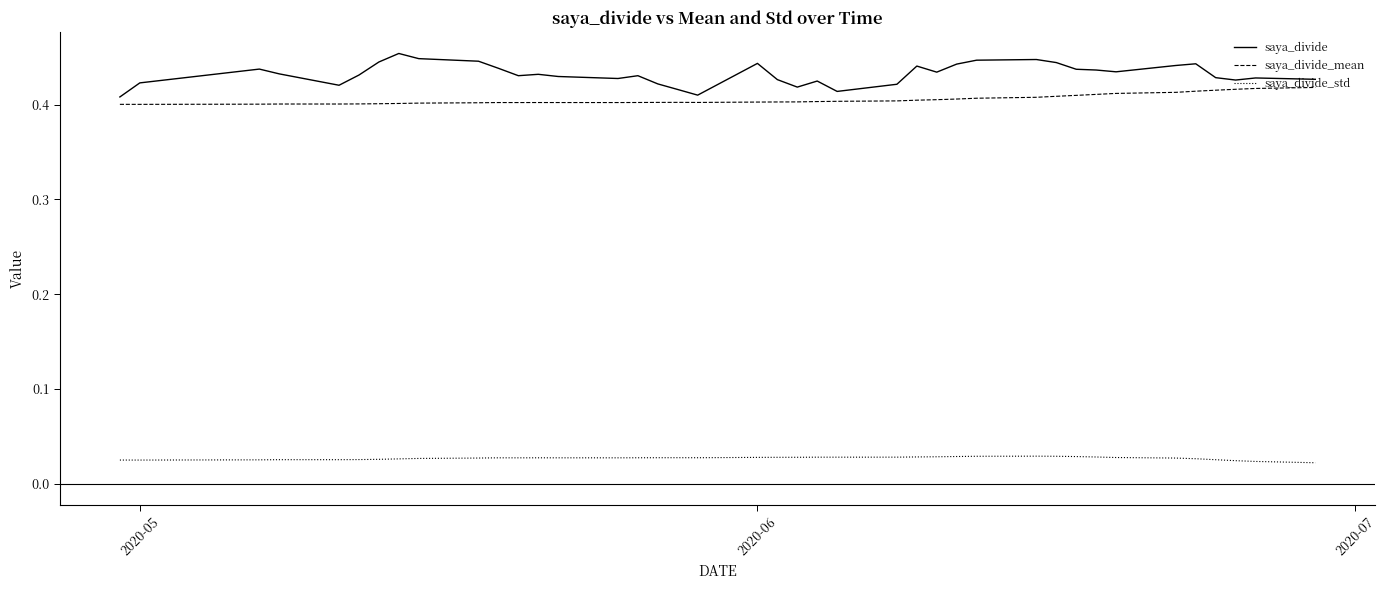

True or false: saya_divide_std and saya_divide intersect in this chart.

False